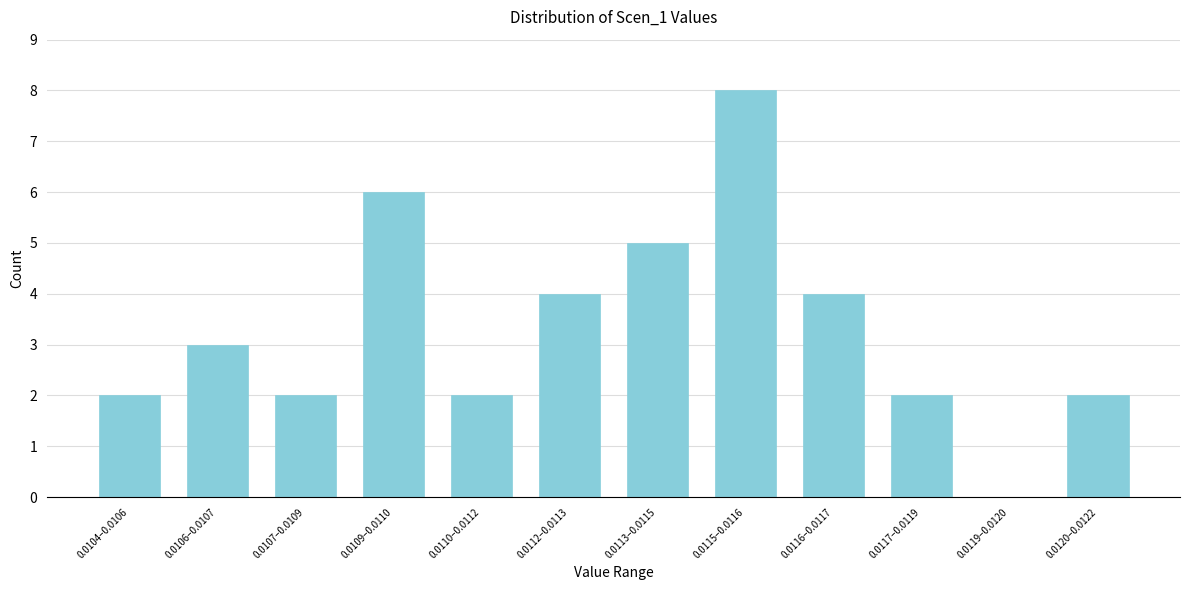

Reading left to right, transcribe all the data shown in this chart.

0.0104–0.0106=2	0.0106–0.0107=3	0.0107–0.0109=2	0.0109–0.0110=6	0.0110–0.0112=2	0.0112–0.0113=4	0.0113–0.0115=5	0.0115–0.0116=8	0.0116–0.0117=4	0.0117–0.0119=2	0.0119–0.0120=0	0.0120–0.0122=2